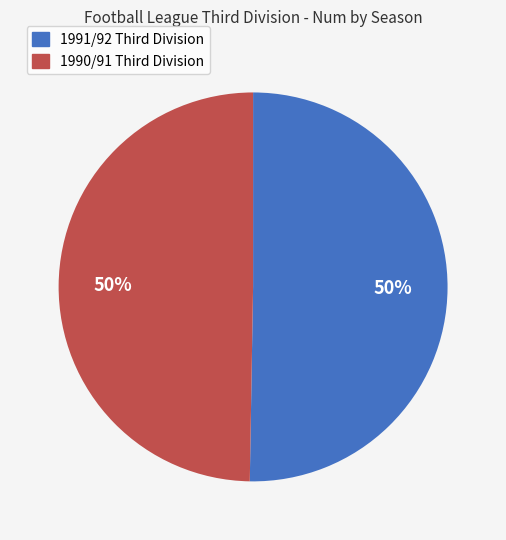

To the nearest percent, what is the average slice percentage?

50%